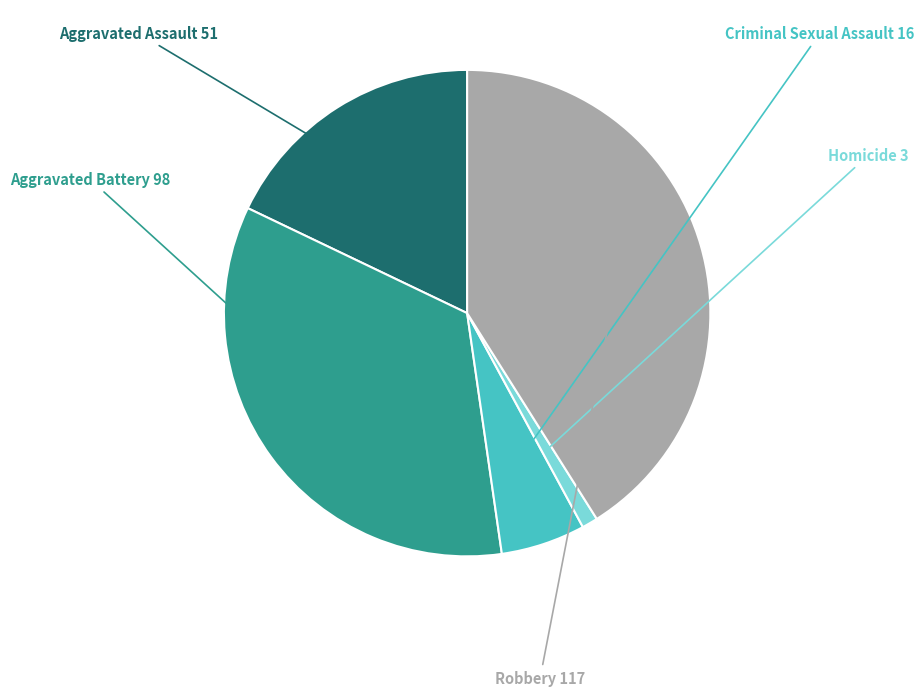

How many segments does this pie chart have?

5